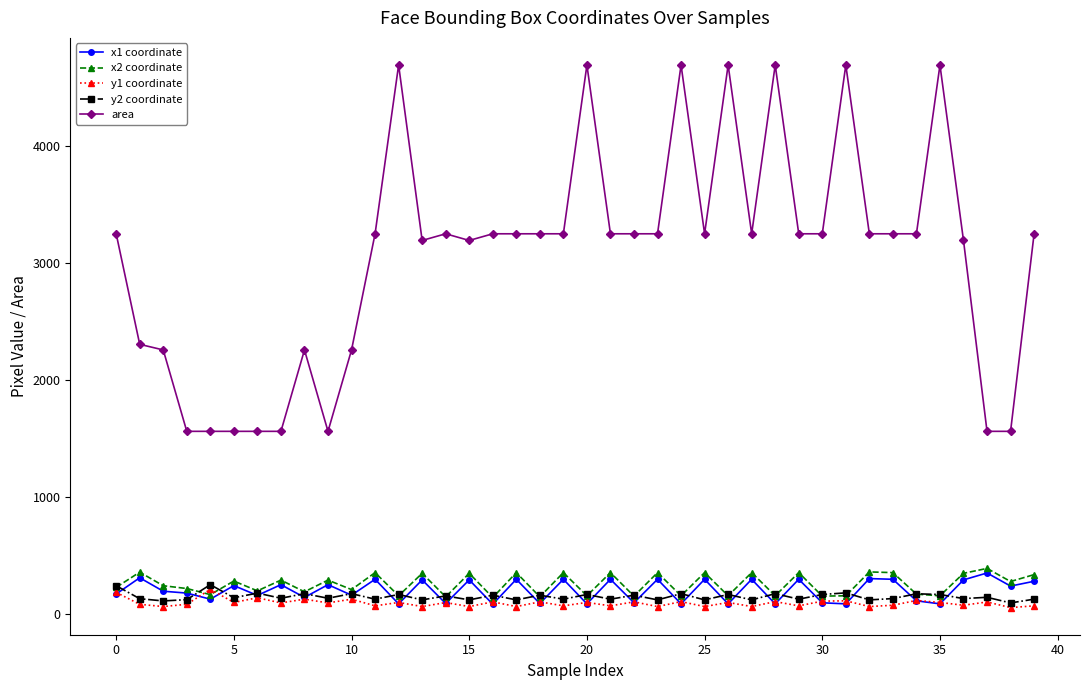

True or false: y1 coordinate and x2 coordinate intersect in this chart.

True